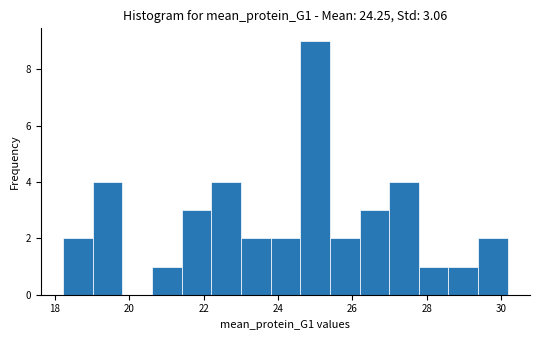

Around what value on the x-axis is the tallest bar? Give the approximate position of its centre, as read against the axis.

25.0